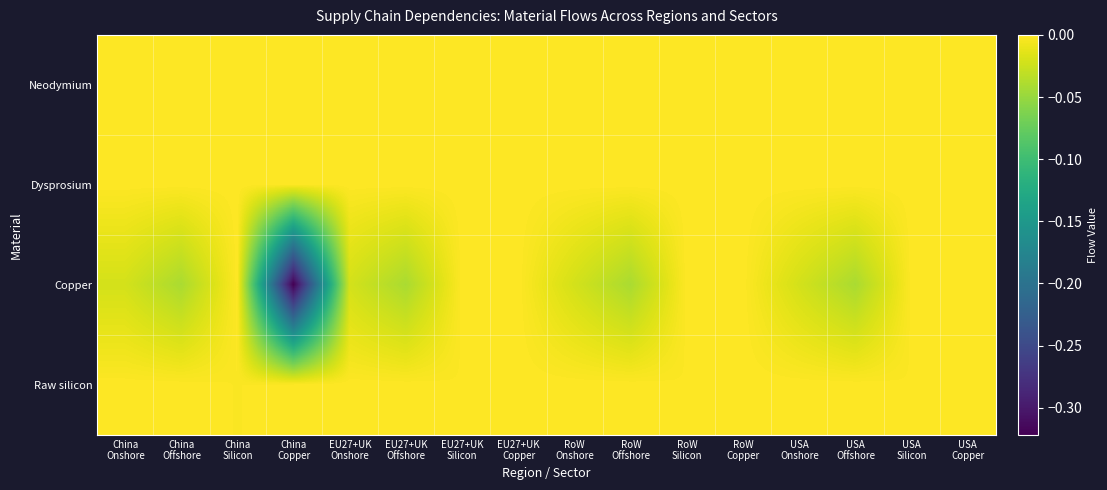

Reading left to right, list all the values displayed in this chart.

Neodymium: China
Onshore=0.0	China
Offshore=-0.0	China
Silicon=0.0	China
Copper=0.0	EU27+UK
Onshore=0.0	EU27+UK
Offshore=-0.0	EU27+UK
Silicon=0.0	EU27+UK
Copper=0.0	RoW
Onshore=0.0	RoW
Offshore=-0.0	RoW
Silicon=0.0	RoW
Copper=0.0	USA
Onshore=0.0	USA
Offshore=-0.0	USA
Silicon=0.0	USA
Copper=0.0
Dysprosium: China
Onshore=0.0	China
Offshore=0.0	China
Silicon=0.0	China
Copper=0.0	EU27+UK
Onshore=0.0	EU27+UK
Offshore=0.0	EU27+UK
Silicon=0.0	EU27+UK
Copper=0.0	RoW
Onshore=0.0	RoW
Offshore=0.0	RoW
Silicon=0.0	RoW
Copper=0.0	USA
Onshore=0.0	USA
Offshore=0.0	USA
Silicon=0.0	USA
Copper=0.0
Copper: China
Onshore=-0.0	China
Offshore=-0.0	China
Silicon=0.0	China
Copper=-0.3	EU27+UK
Onshore=-0.0	EU27+UK
Offshore=-0.0	EU27+UK
Silicon=0.0	EU27+UK
Copper=0.0	RoW
Onshore=-0.0	RoW
Offshore=-0.0	RoW
Silicon=0.0	RoW
Copper=0.0	USA
Onshore=-0.0	USA
Offshore=-0.0	USA
Silicon=0.0	USA
Copper=0.0
Raw silicon: China
Onshore=0.0	China
Offshore=0.0	China
Silicon=-0.0	China
Copper=0.0	EU27+UK
Onshore=0.0	EU27+UK
Offshore=0.0	EU27+UK
Silicon=-0.0	EU27+UK
Copper=0.0	RoW
Onshore=0.0	RoW
Offshore=0.0	RoW
Silicon=-0.0	RoW
Copper=0.0	USA
Onshore=0.0	USA
Offshore=0.0	USA
Silicon=-0.0	USA
Copper=0.0